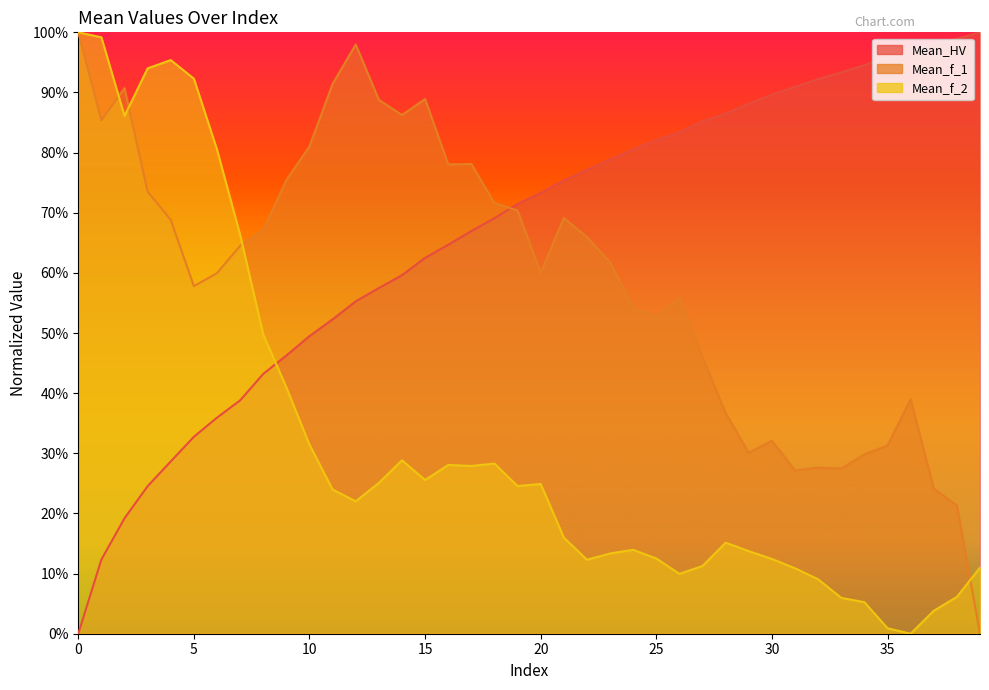

What is the sum of all Mean_f_2 values?

12.8